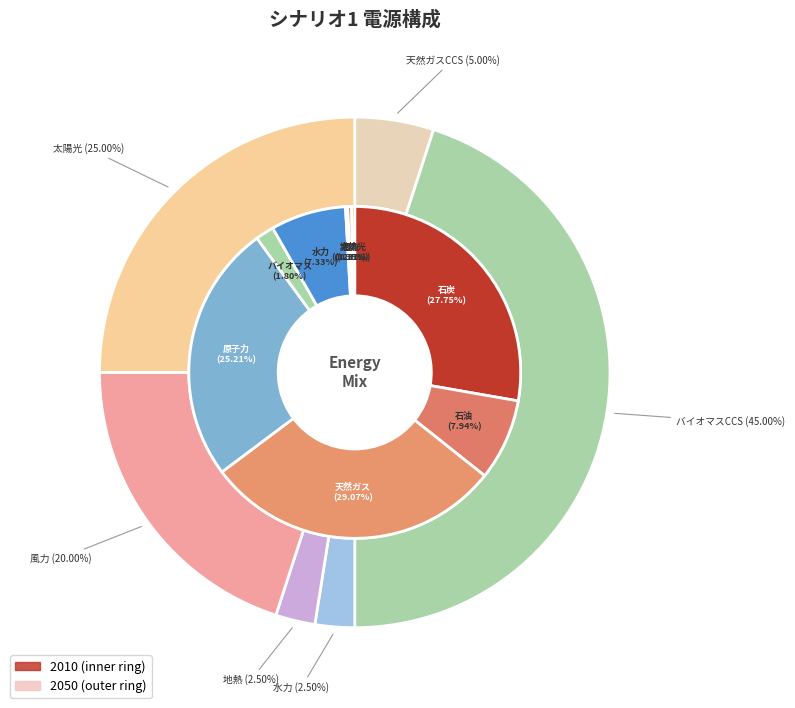

To the nearest percent, what portion does 風力 represent?

20%